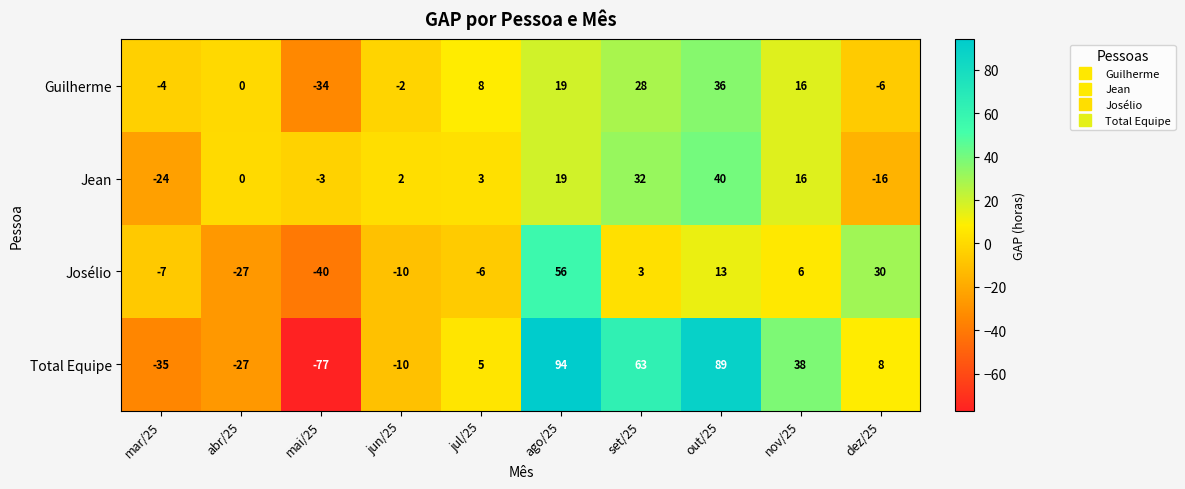

Between mar/25 and jul/25, which series saw the biggest shift?

Total Equipe